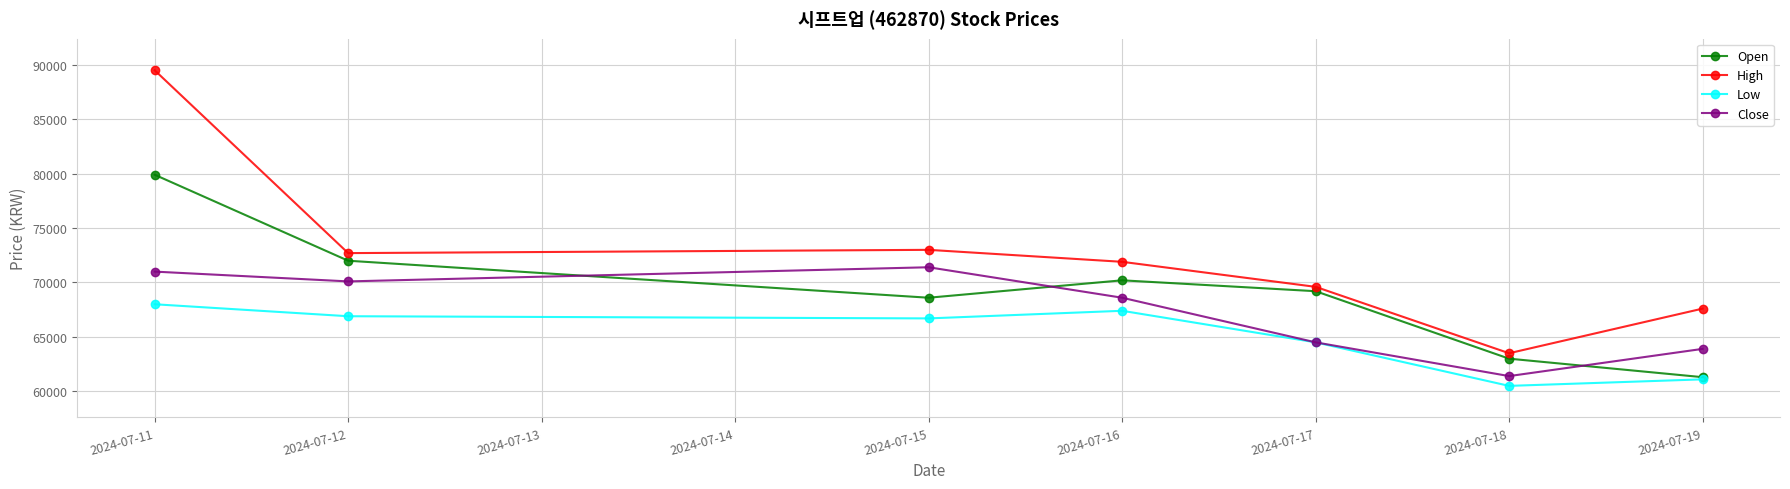

Is this an area chart (filled region under the line)?

No